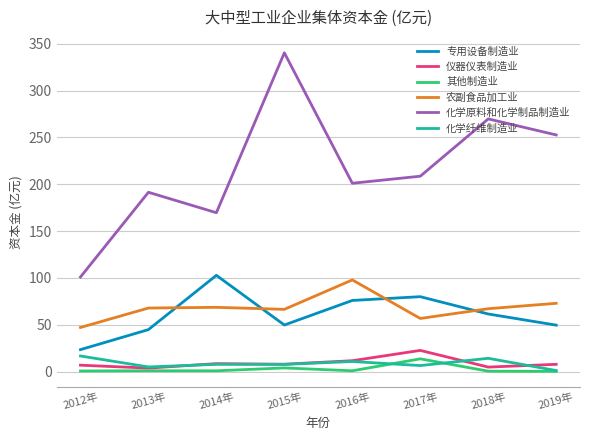

Is it true that 农副食品加工业 equals 56.7 at 2017年?

True